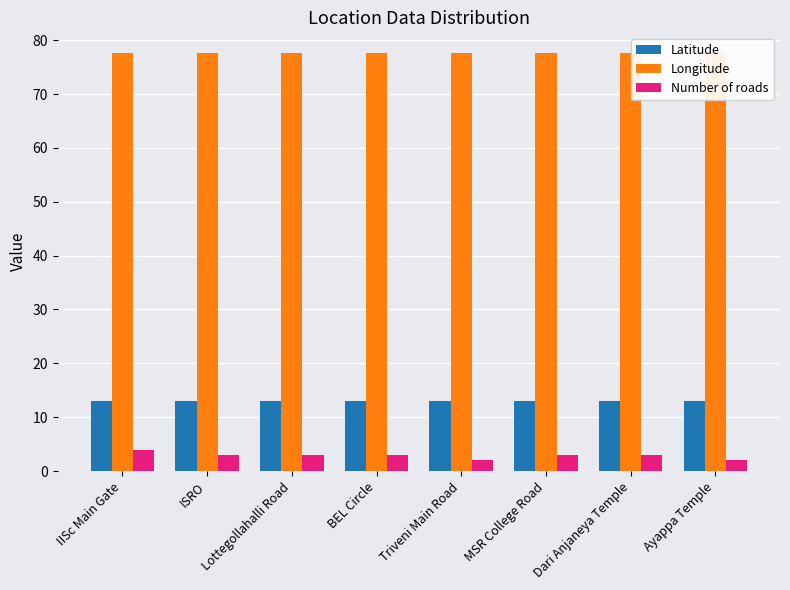

Reading left to right, list all the values displayed in this chart.

Latitude: IISc Main Gate=13.0	ISRO=13.0	Lottegollahalli Road=13.0	BEL Circle=13.0	Triveni Main Road=13.0	MSR College Road=13.0	Dari Anjaneya Temple=13.0	Ayappa Temple=13.0
Longitude: IISc Main Gate=77.6	ISRO=77.6	Lottegollahalli Road=77.6	BEL Circle=77.6	Triveni Main Road=77.6	MSR College Road=77.6	Dari Anjaneya Temple=77.6	Ayappa Temple=77.6
Number of roads: IISc Main Gate=4.0	ISRO=3.0	Lottegollahalli Road=3.0	BEL Circle=3.0	Triveni Main Road=2.0	MSR College Road=3.0	Dari Anjaneya Temple=3.0	Ayappa Temple=2.0